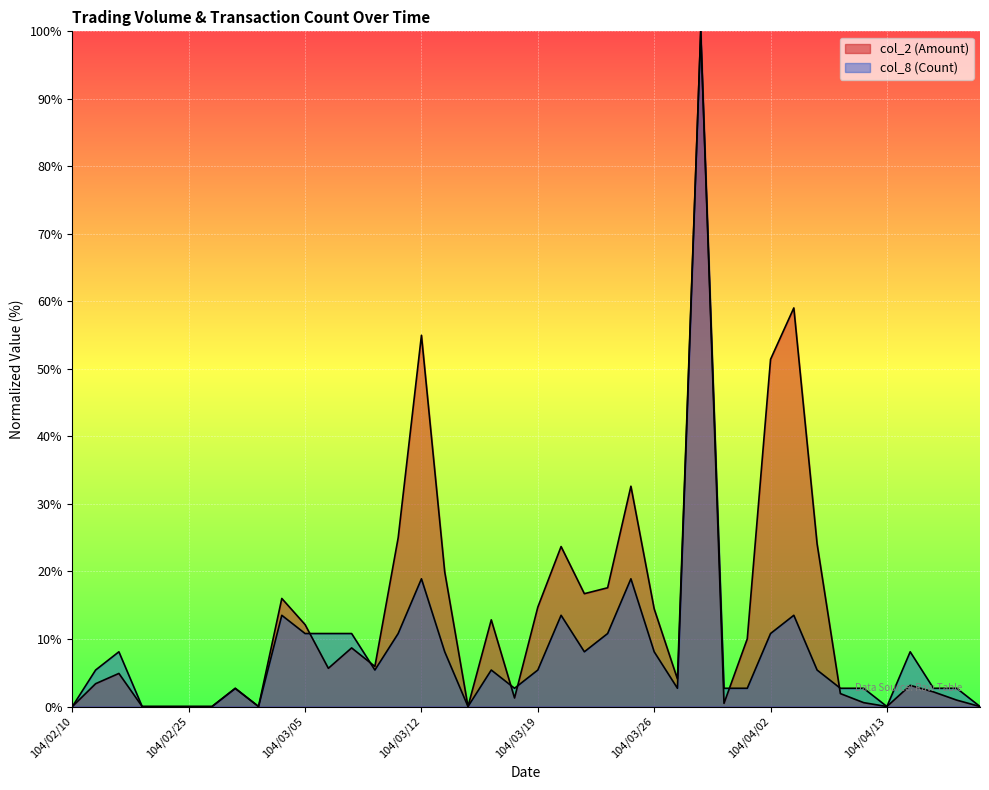

What is the approximate value of col_8 (Count) at 104/03/23?

8.1